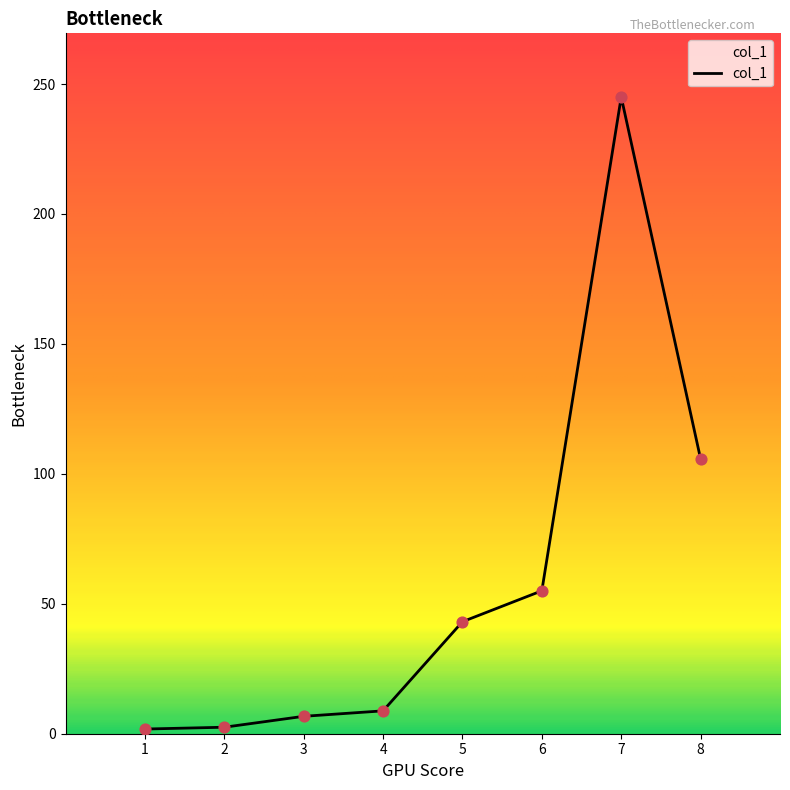

What is the change in value from 2 to 5?

+40.6